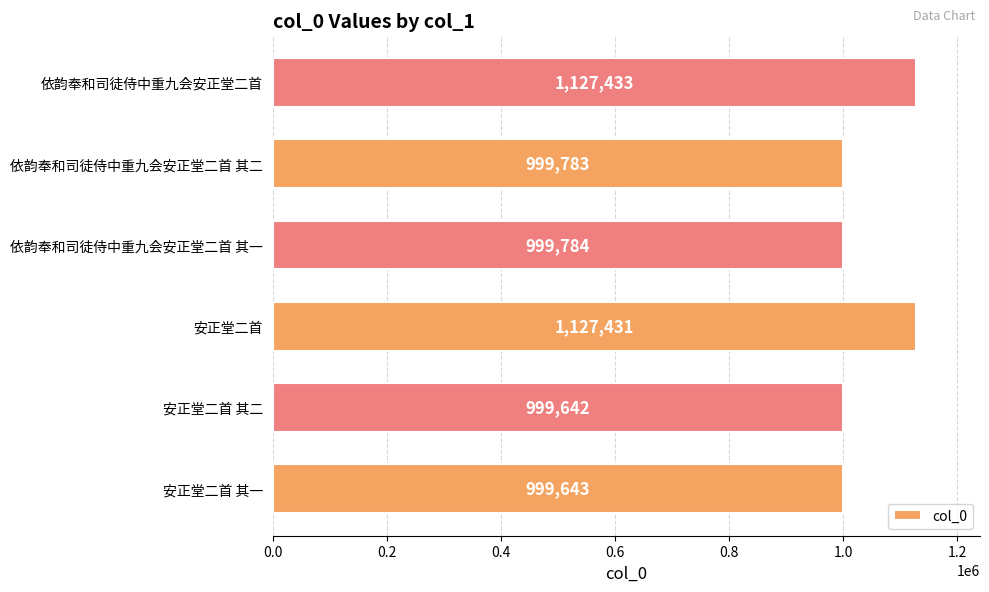

Reading bottom to top, what are all the values shown in this chart?

999643	999642	1127431	999784	999783	1127433